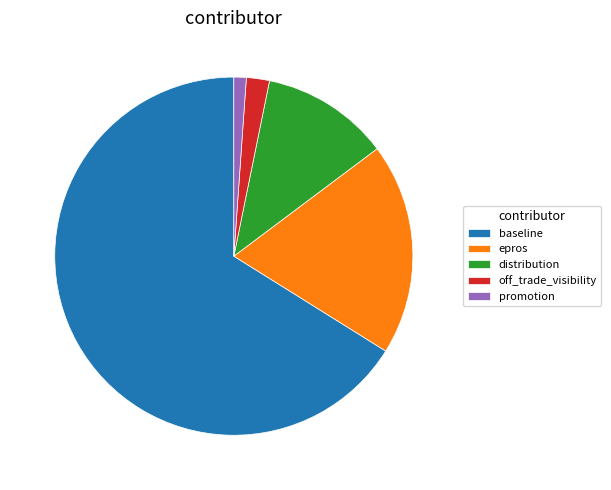

Is it true that off_trade_visibility is 9% of the pie?

False